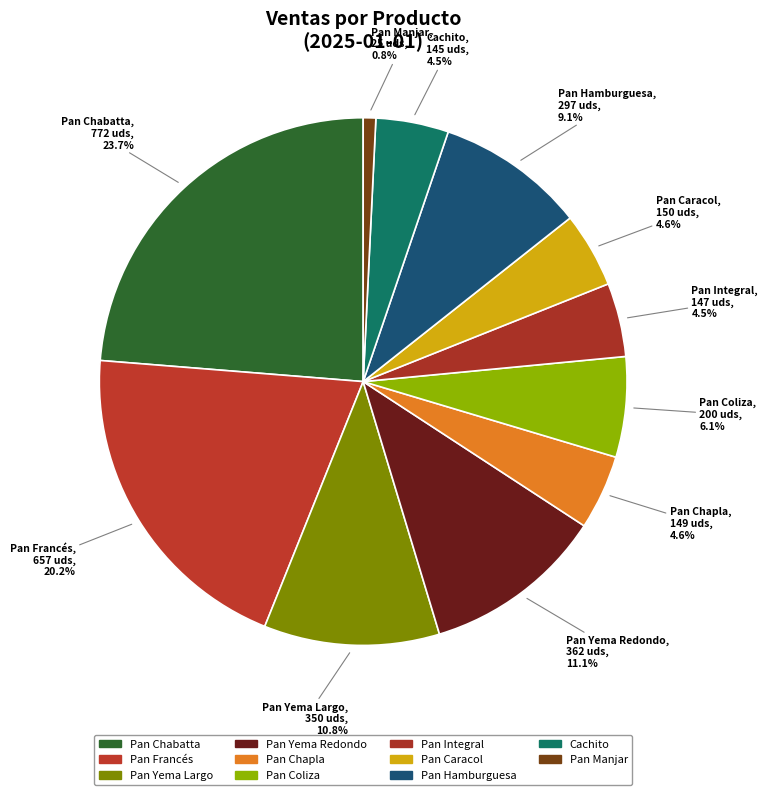

What is the total percentage of Pan Chabatta and Cachito?

28.2%